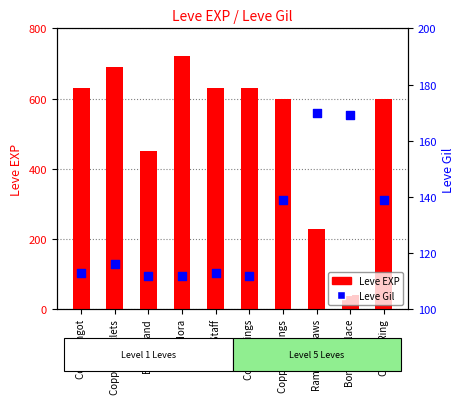

Which series contains the highest Y value?

Leve EXP